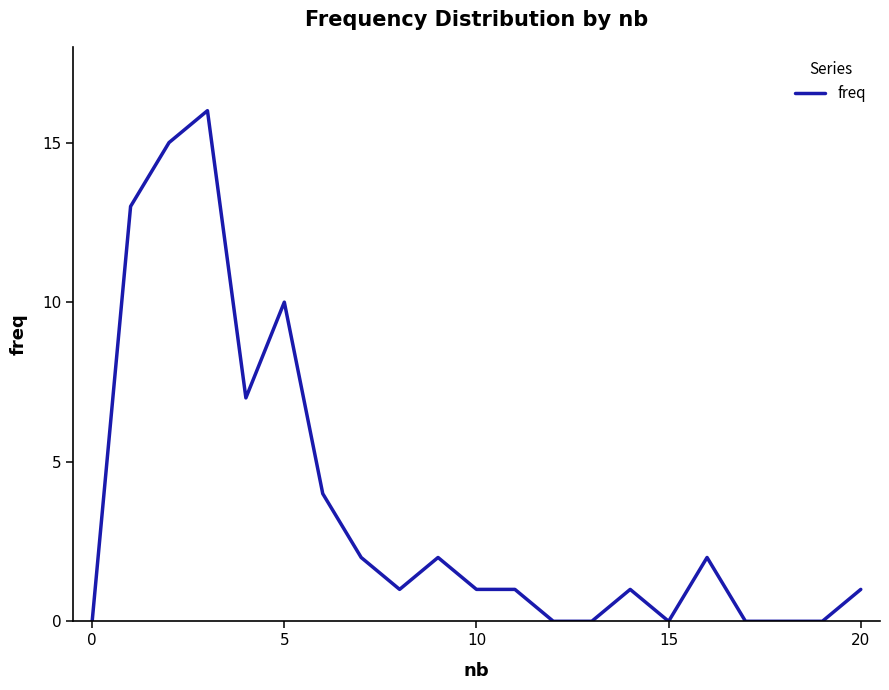

What is the difference between the maximum and minimum values?

16